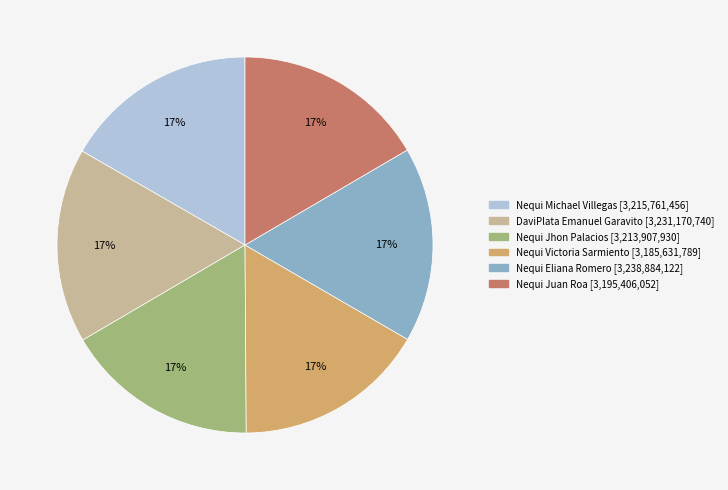

To the nearest percent, what percentage of the pie is DaviPlata Emanuel Garavito?

17%